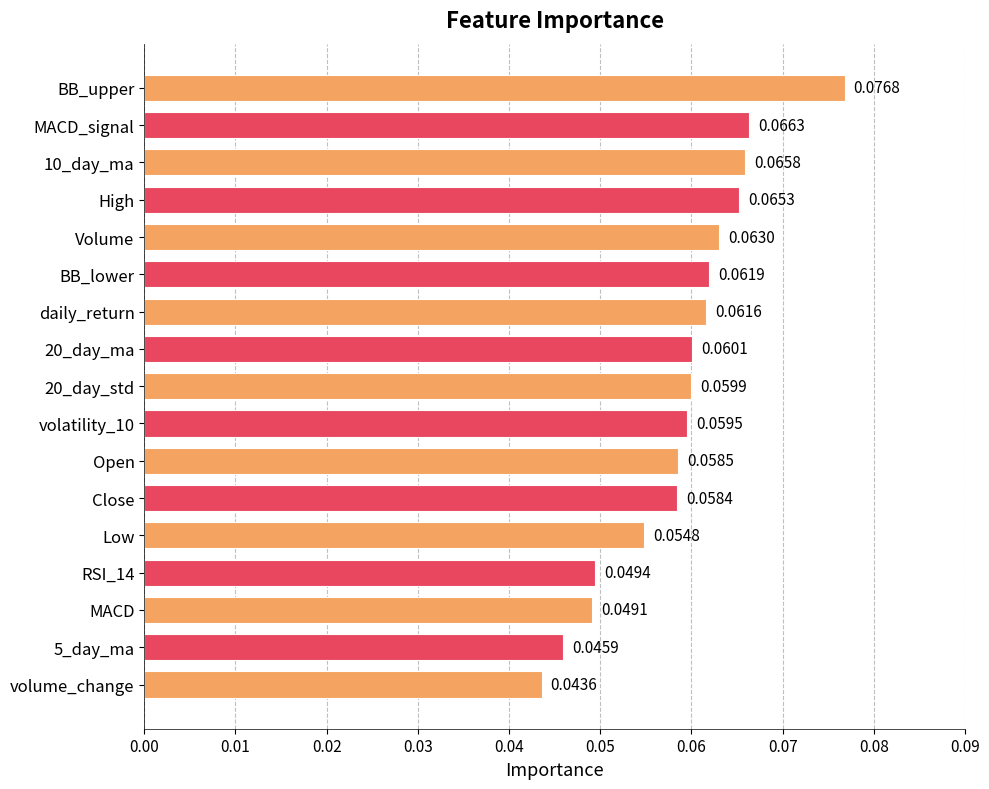

At which category does the chart reach its minimum across all series?

volume_change